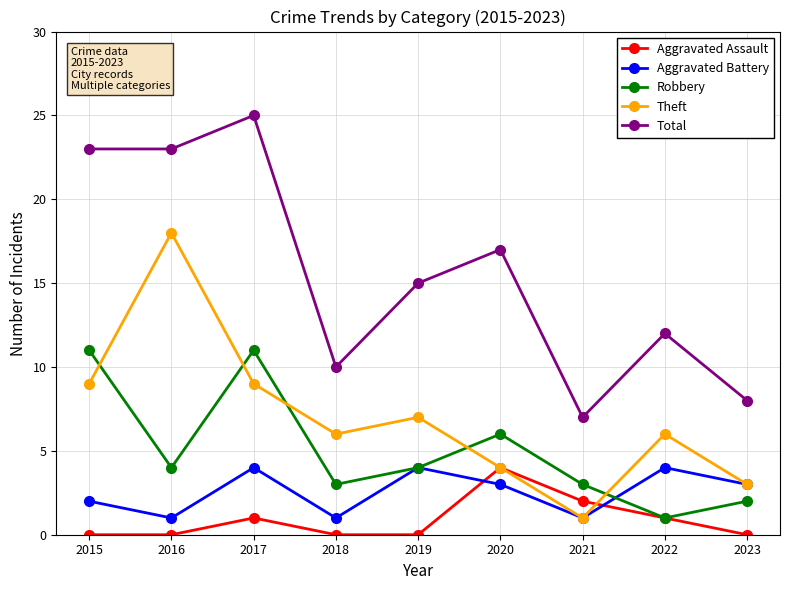

At which category does Theft reach its first local valley?

2018